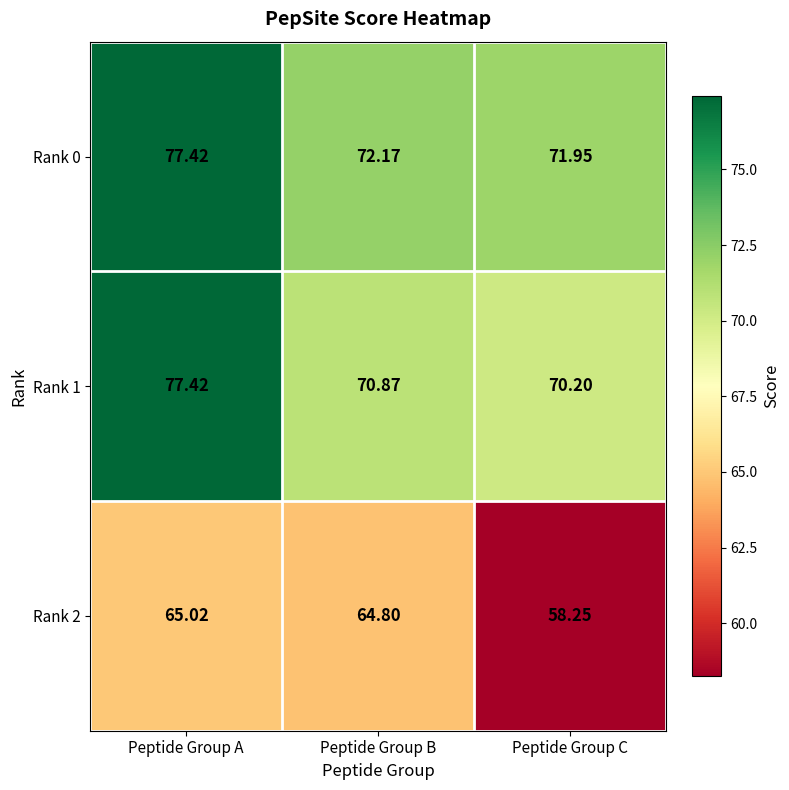

Rank the categories by Rank 1 value from lowest to highest.

Peptide Group C, Peptide Group B, Peptide Group A